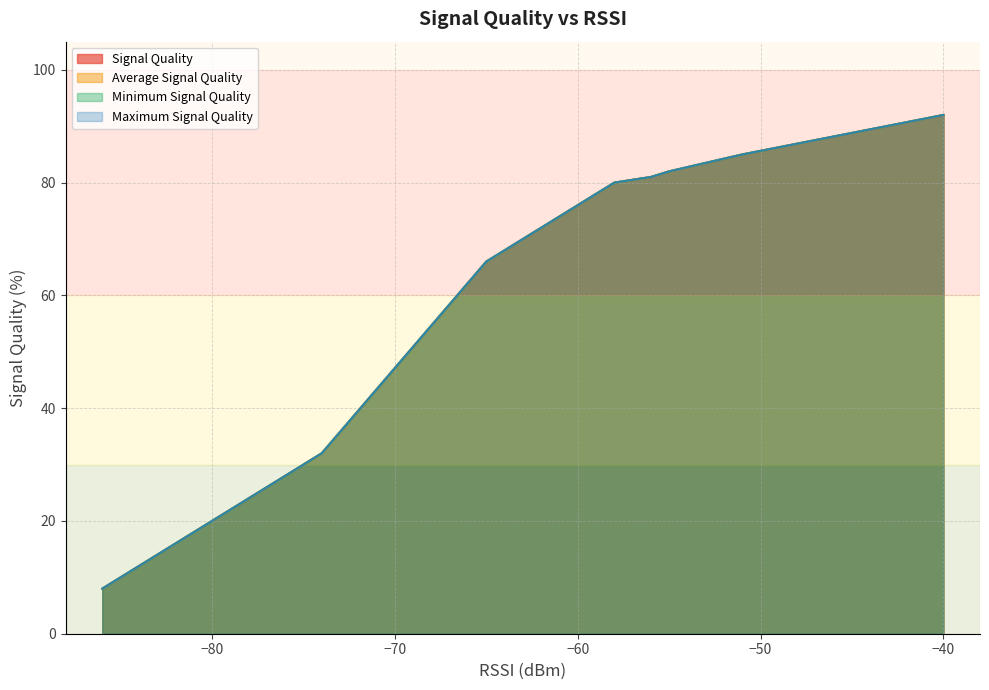

What is the difference between the Maximum Signal Quality values at 9 and 3?

16